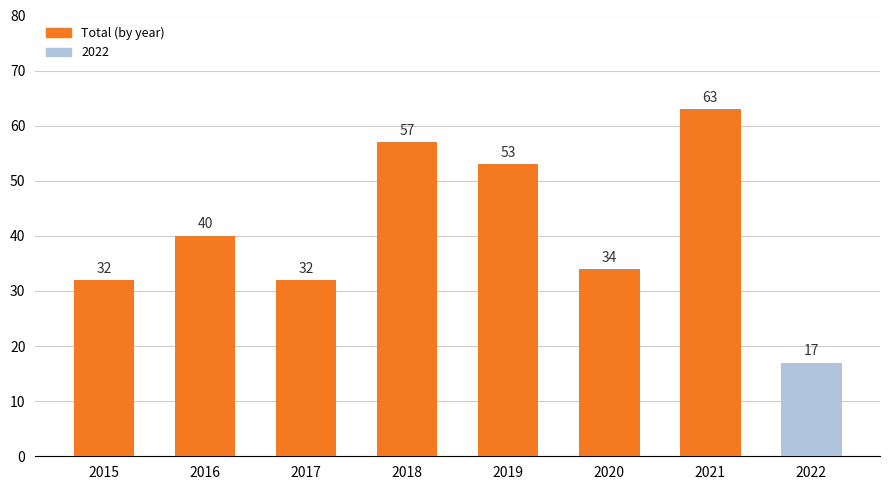

What is the sum of the values at 2016 and 2017?

72